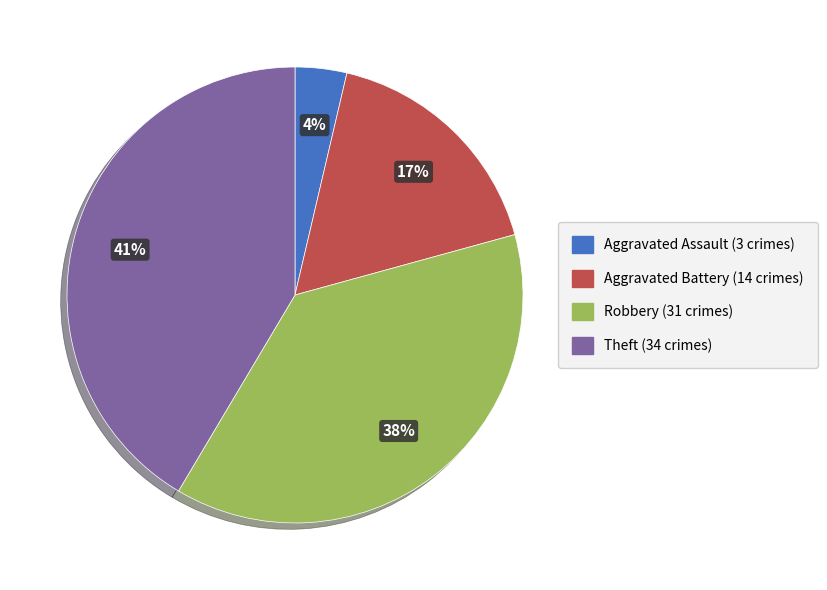

What is the ratio of the value at Aggravated Assault to the value at Robbery?

0.1